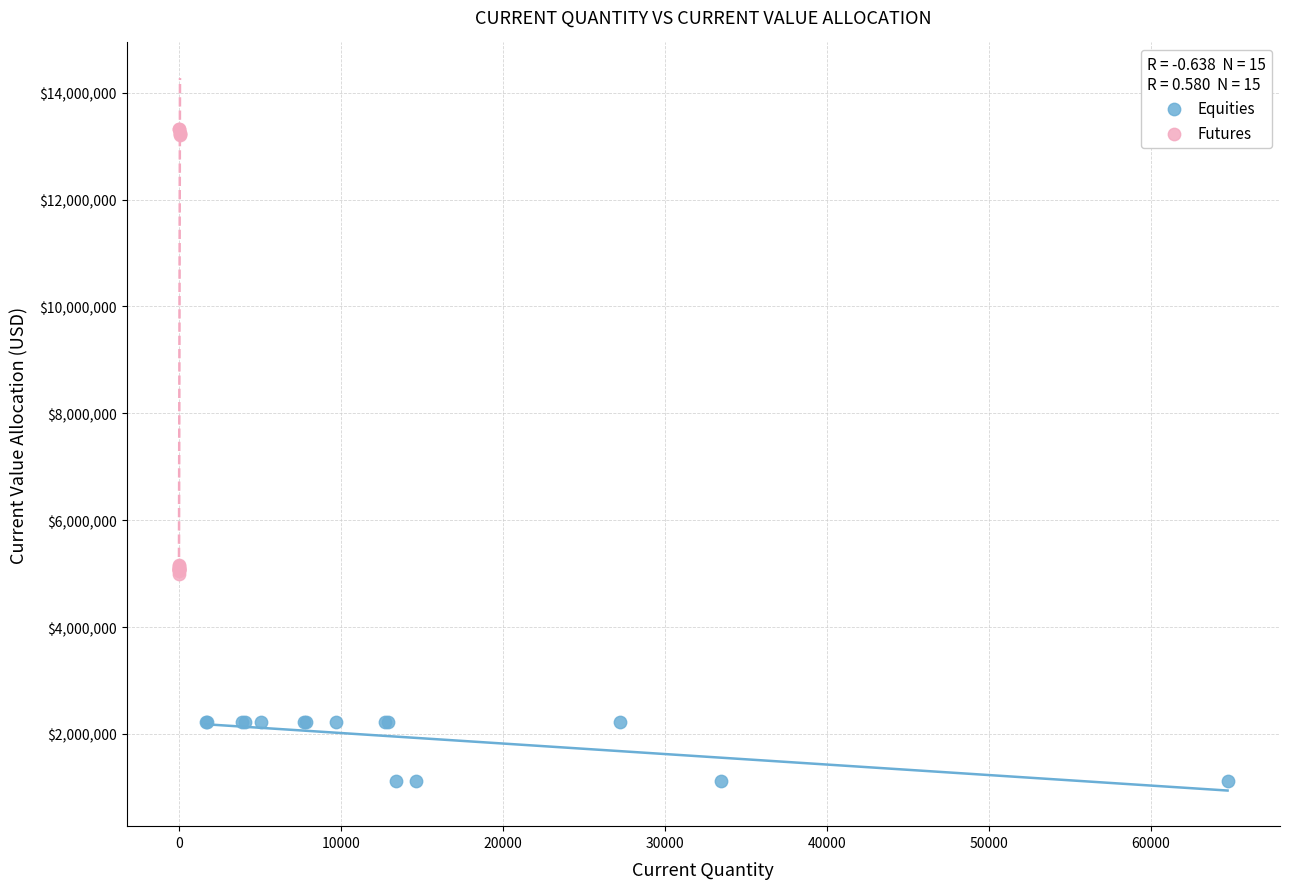

Which series has the largest Y range (max minus min)?

Futures